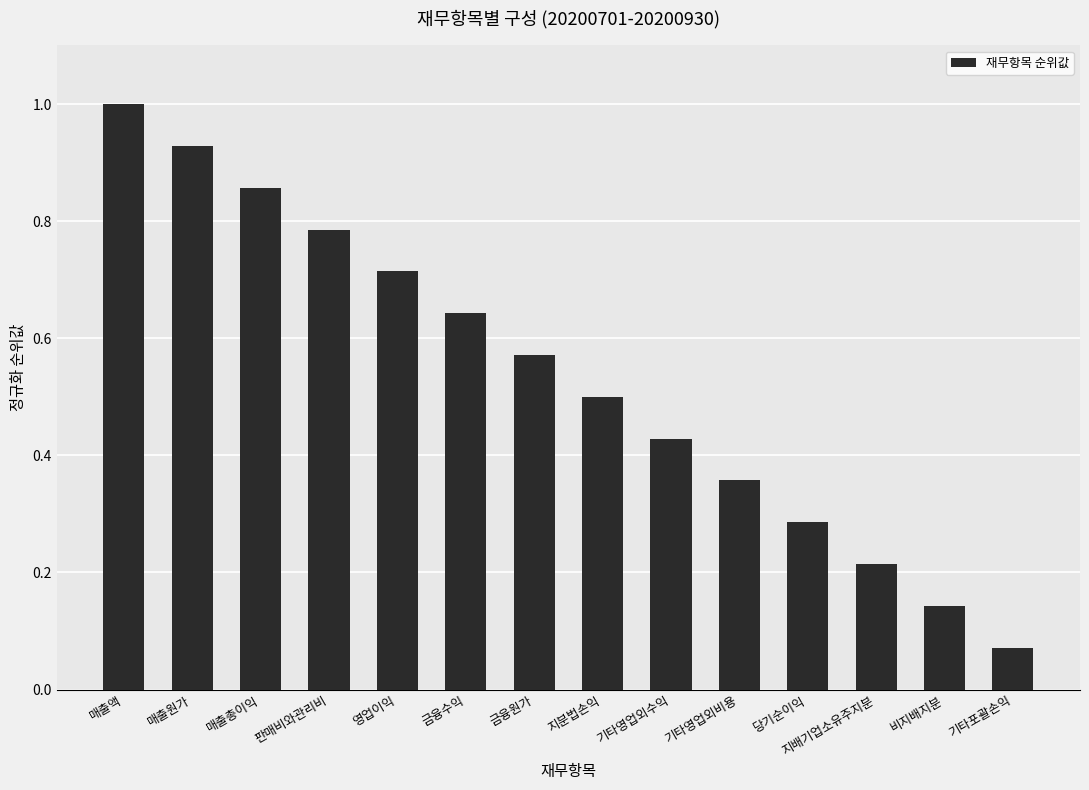

Rank the categories by value from highest to lowest.

매출액, 매출원가, 매출총이익, 판매비와관리비, 영업이익, 금융수익, 금융원가, 지분법손익, 기타영업외수익, 기타영업외비용, 당기순이익, 지배기업소유주지분, 비지배지분, 기타포괄손익